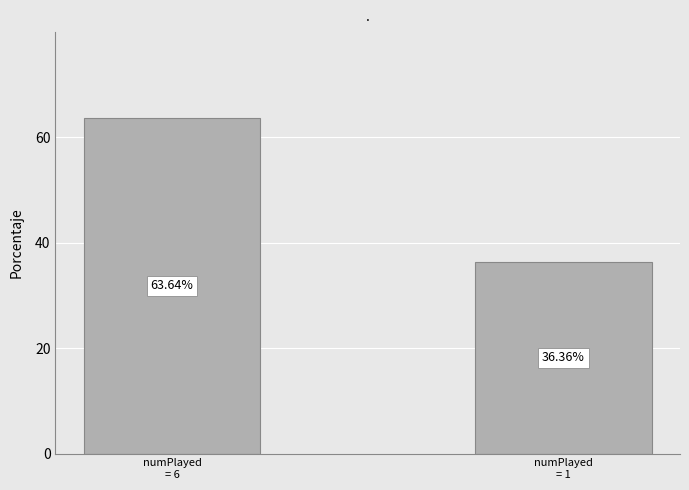

At which category does the chart reach its peak across all series?

numPlayed
= 6